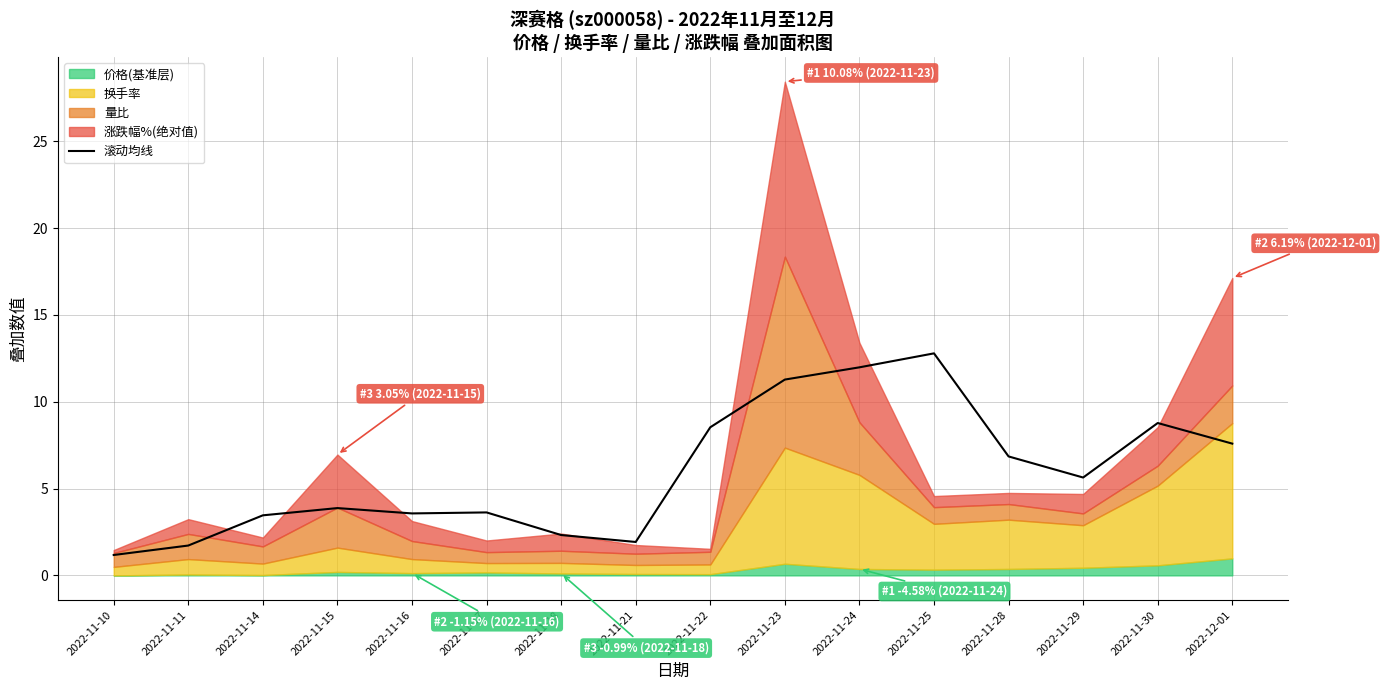

Read the value at 2022-11-17.

3.6